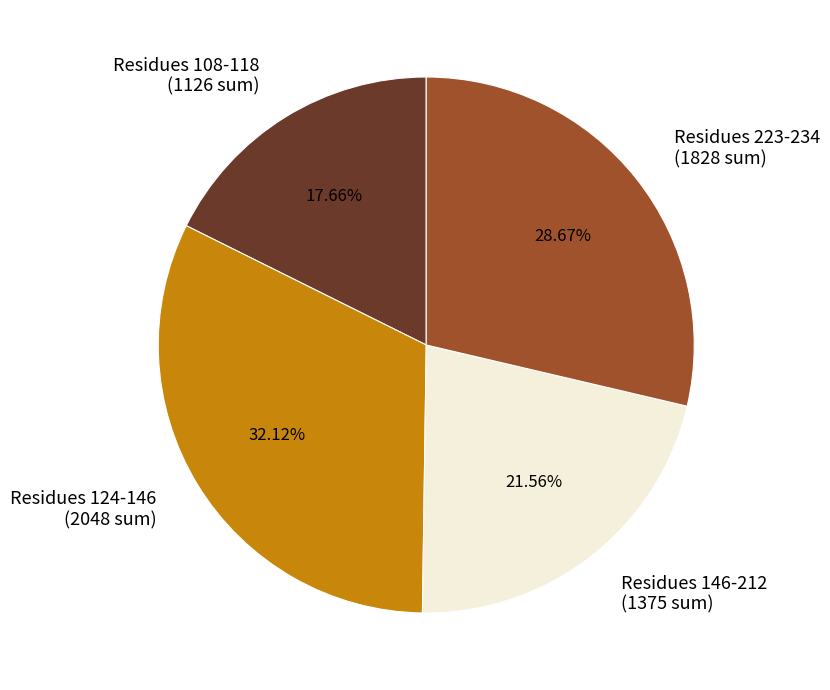

Which category has the smallest portion of the pie?

Residues 108-118 (1126 sum)